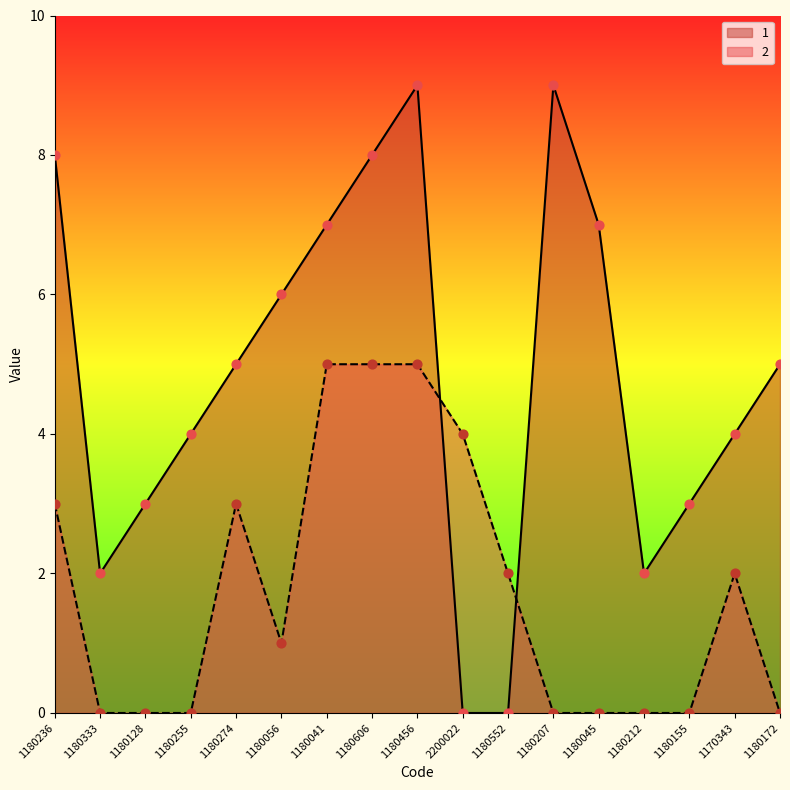

What is the total value across all series at 1170343?

6